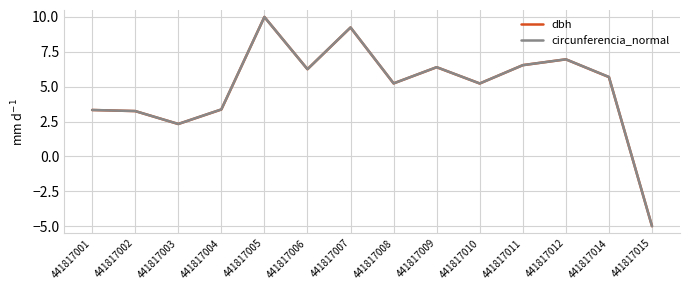

What is the lowest value of the circunferencia_normal series?

-5.0